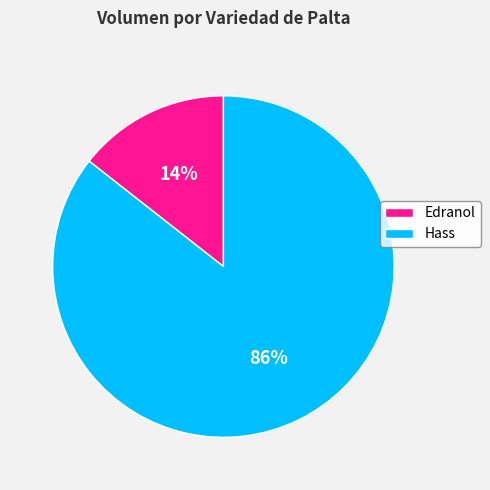

Is the sum of Edranol and Hass greater than half?

Yes